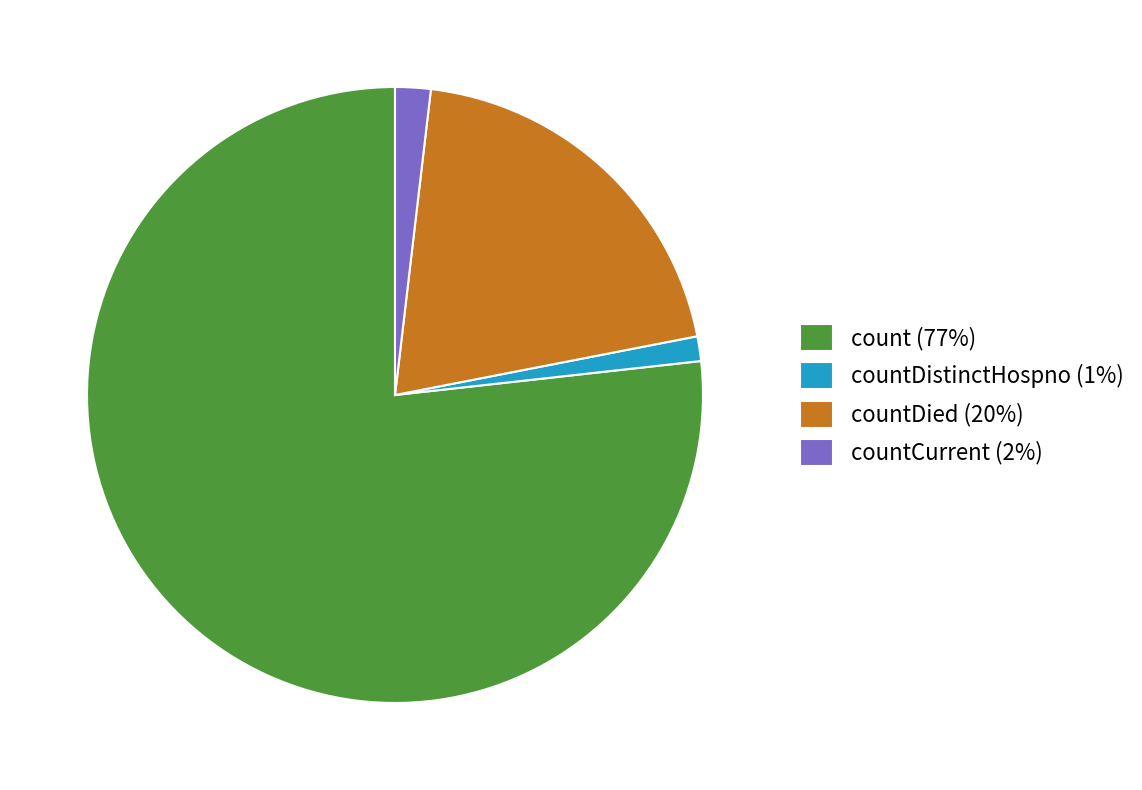

Between count (77%) and countCurrent (2%), which is larger?

count (77%)